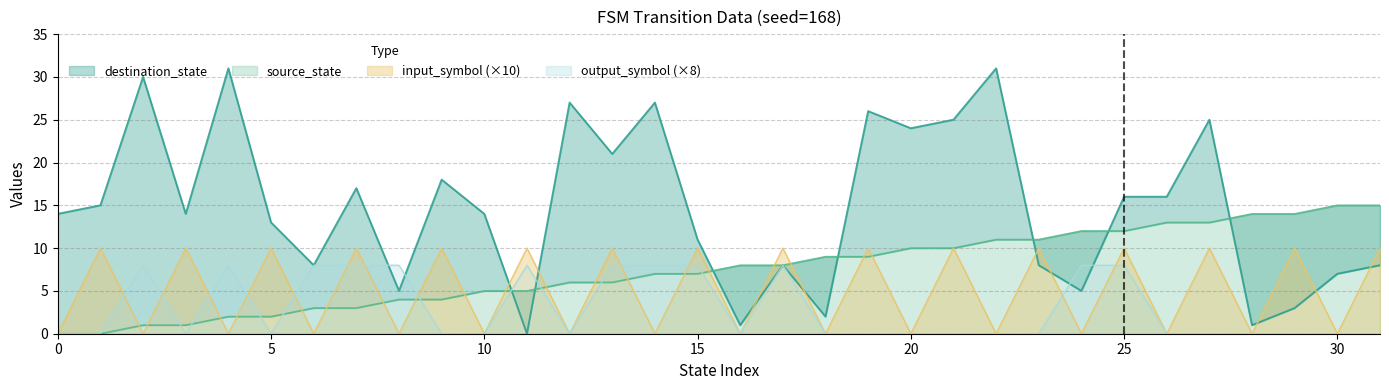

List the labels in order of source_state value, largest first.

30, 31, 28, 29, 26, 27, 24, 25, 22, 23, 20, 21, 18, 19, 16, 17, 14, 15, 12, 13, 10, 11, 8, 9, 6, 7, 4, 5, 2, 3, 0, 1